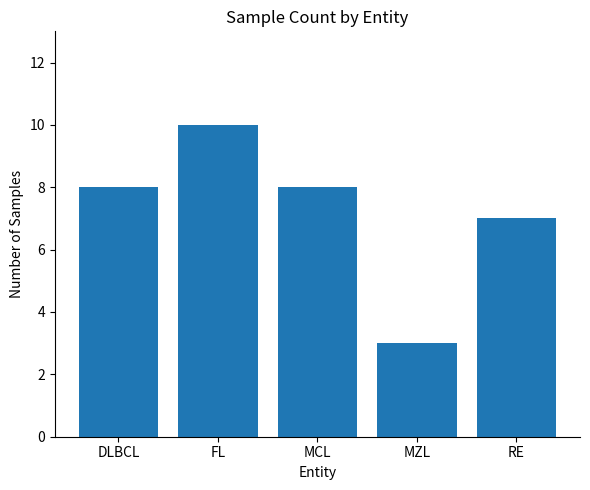

True or false: the data shows 2 at DLBCL.

False